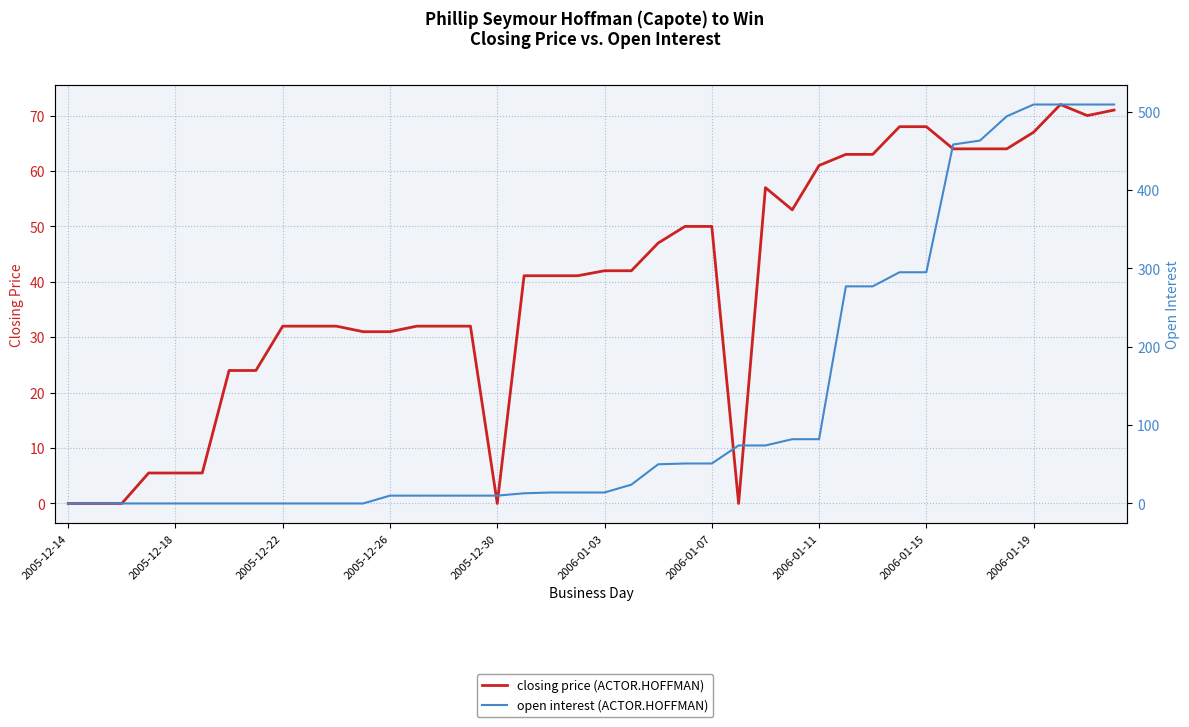

Rank the series by their average value, from highest to lowest.

open interest (ACTOR.HOFFMAN), closing price (ACTOR.HOFFMAN)